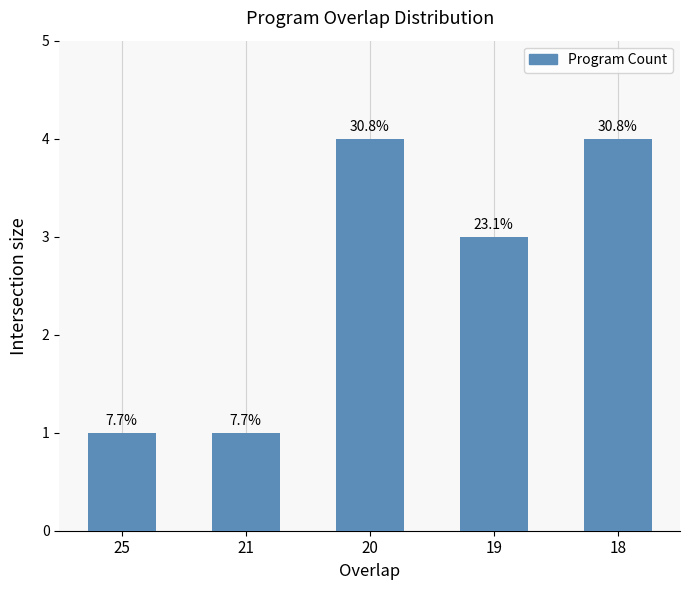

What is the value of the 3rd bar from the left?

4